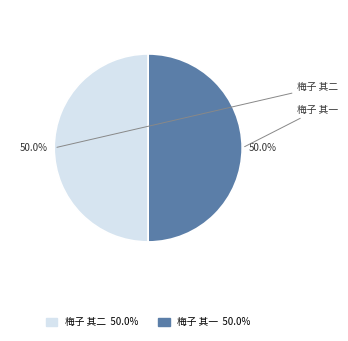

Rank the categories by value from lowest to highest.

梅子 其一, 梅子 其二